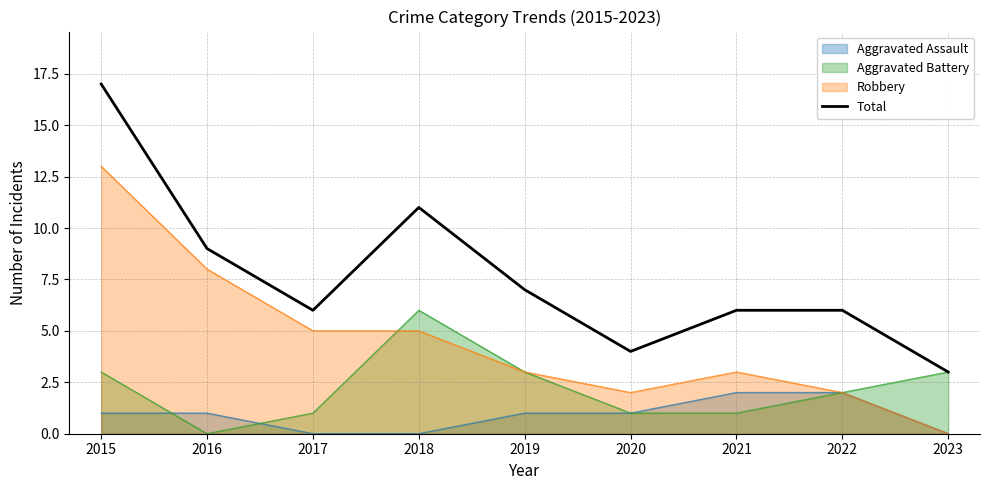

What is the approximate value at 2023?

3